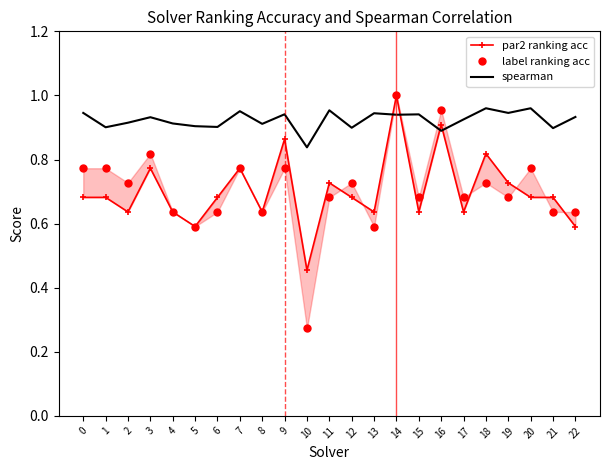

Which series has the largest total across all categories?

spearman